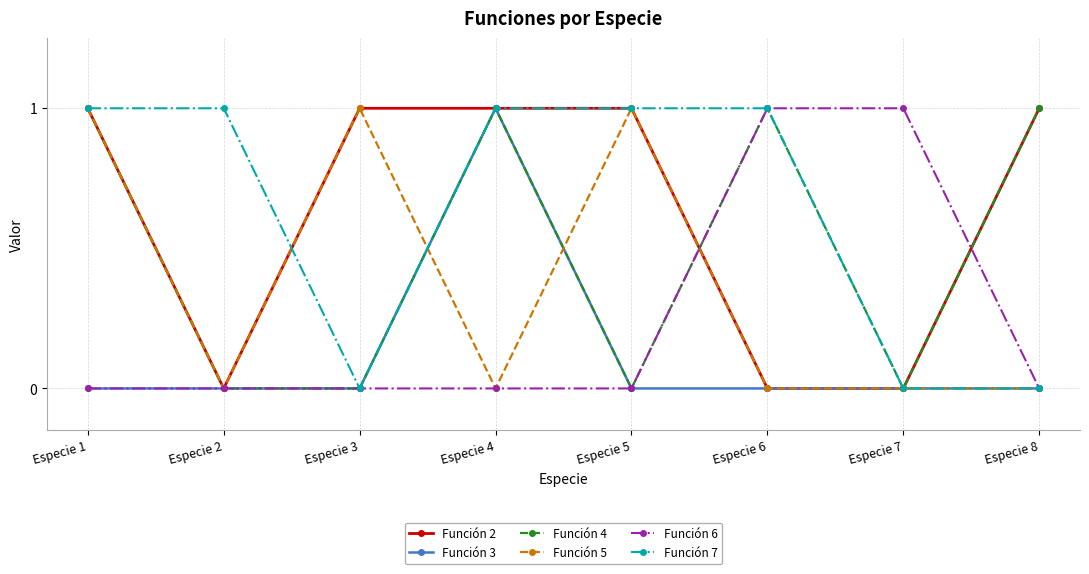

True or false: Función 5 has more than 0 interior local peaks.

True